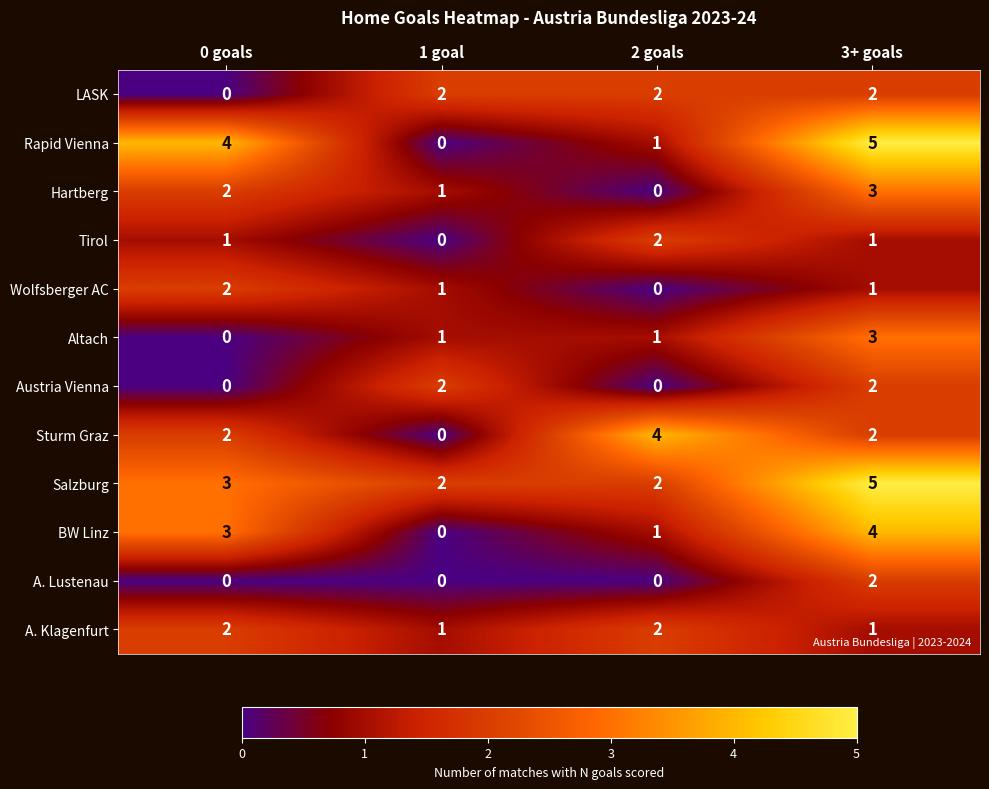

List the labels in order of Hartberg value, largest first.

3+ goals, 0 goals, 1 goal, 2 goals